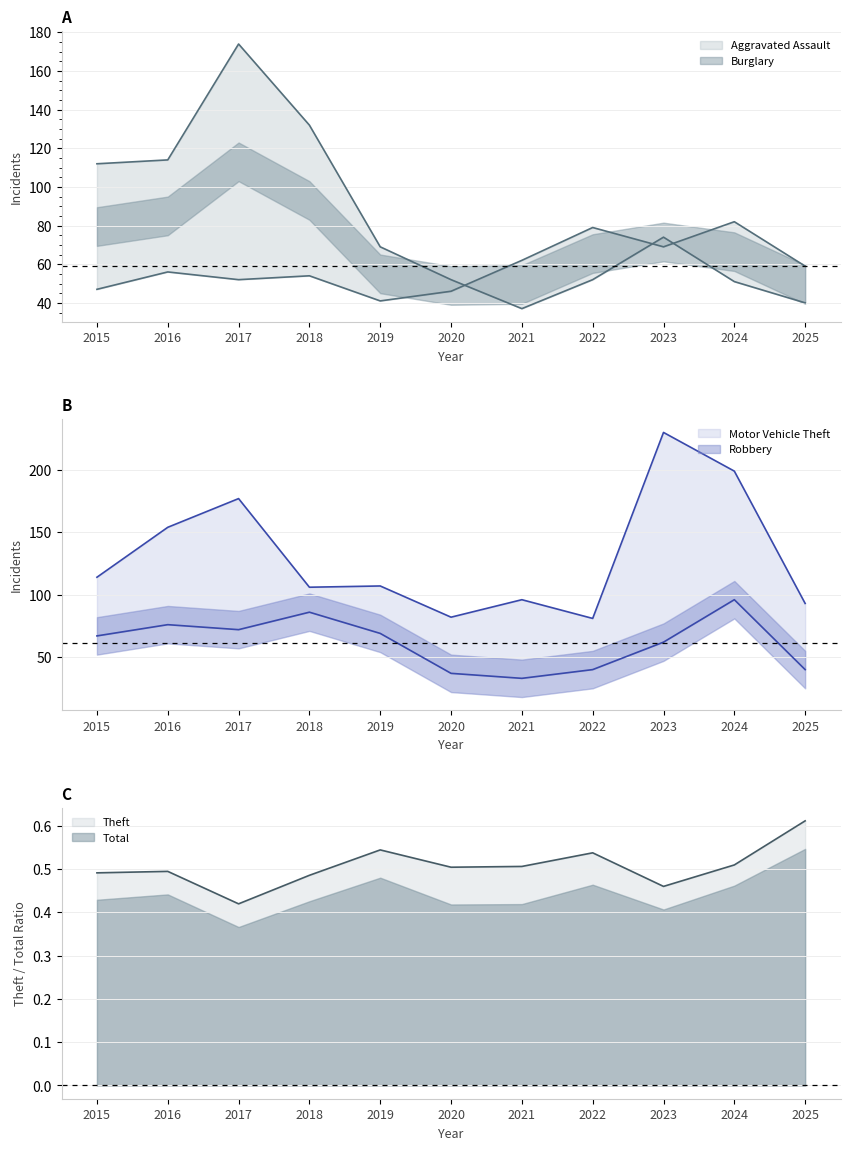

At which label is Total closest to 0?

2017